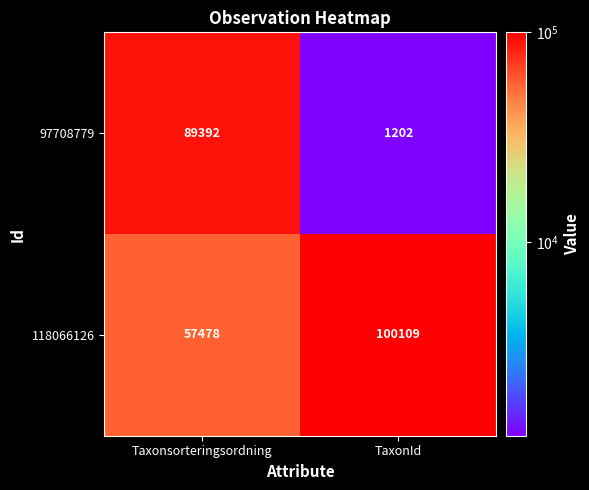

Reading left to right, list all the values displayed in this chart.

97708779: 89392	1202
118066126: 57478	100109